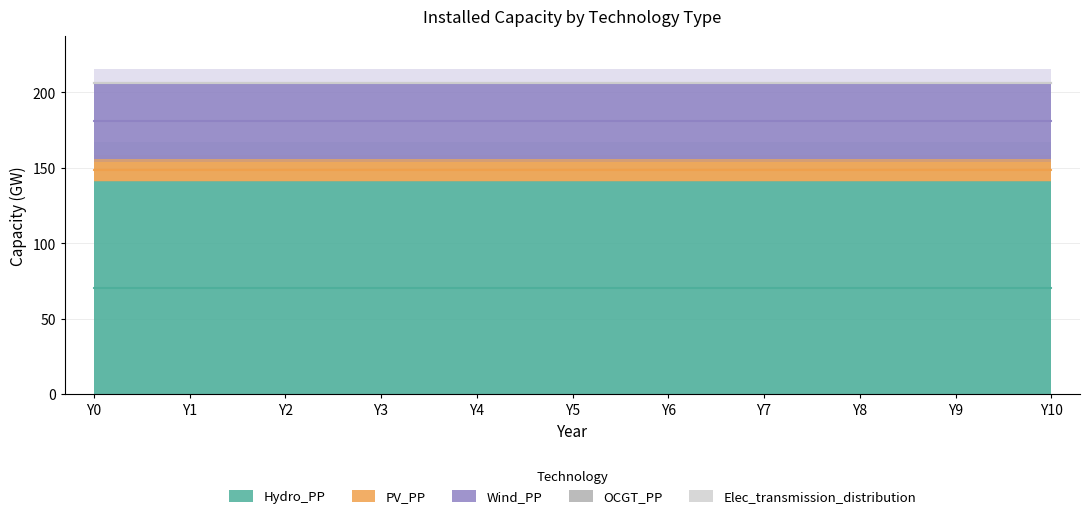

What are all the series names shown in the legend?

Hydro_PP, PV_PP, Wind_PP, OCGT_PP, Elec_transmission_distribution